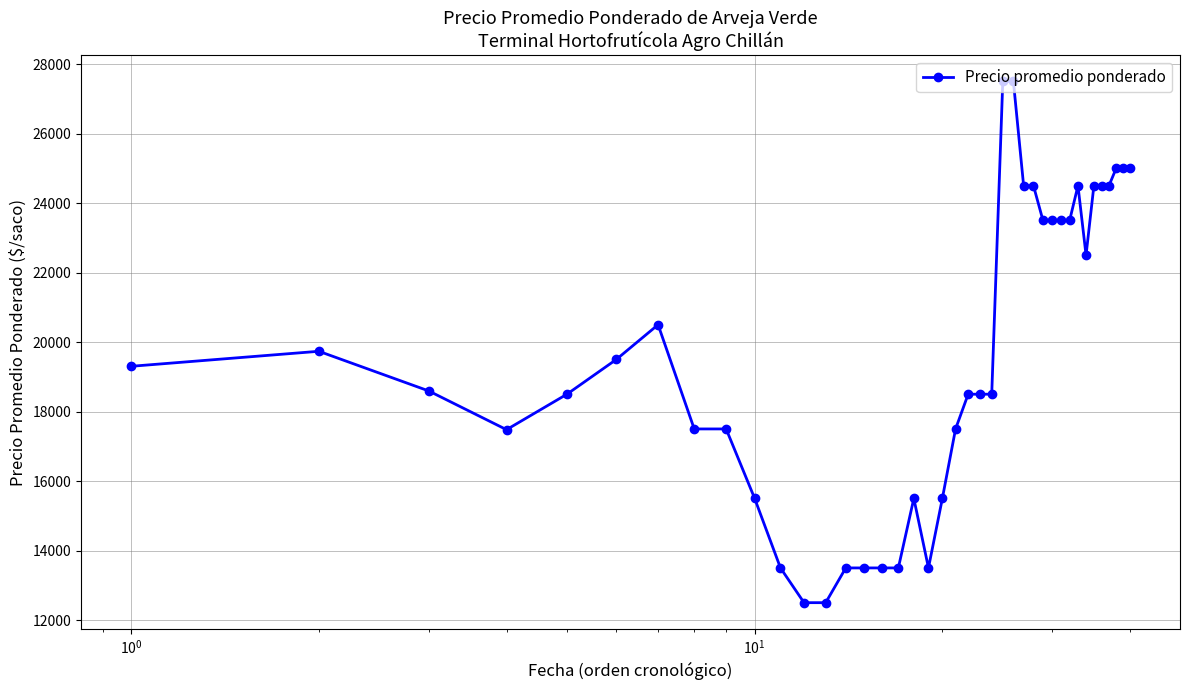

What is the value of the 23rd point from the left?

18500